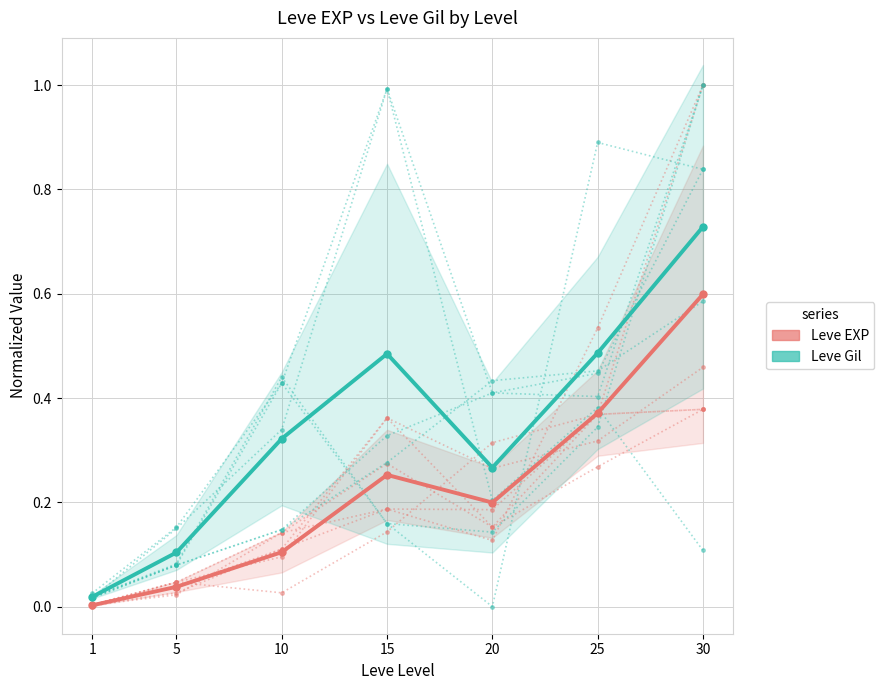

How many intersections are there between Leve EXP and Leve Gil?

1